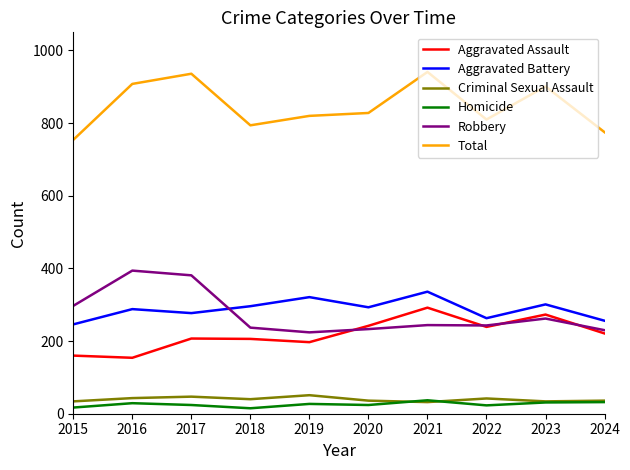

Between 2017 and 2019, which series saw the biggest shift?

Robbery